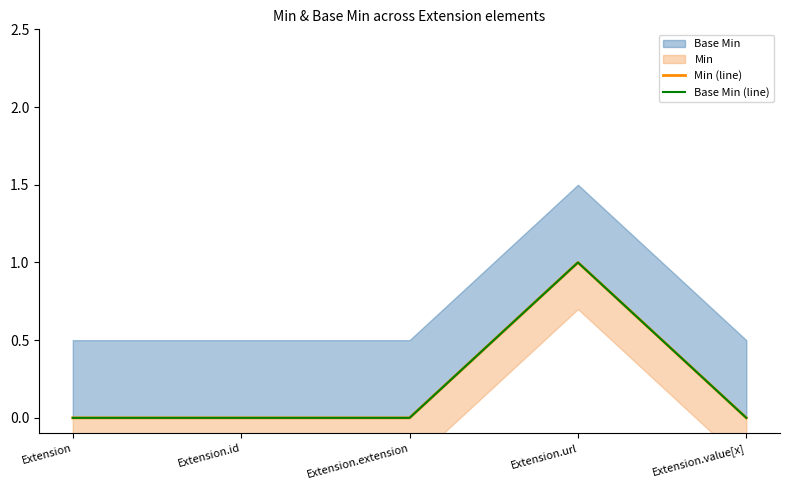

At which label does Min (line) reach its minimum?

Extension